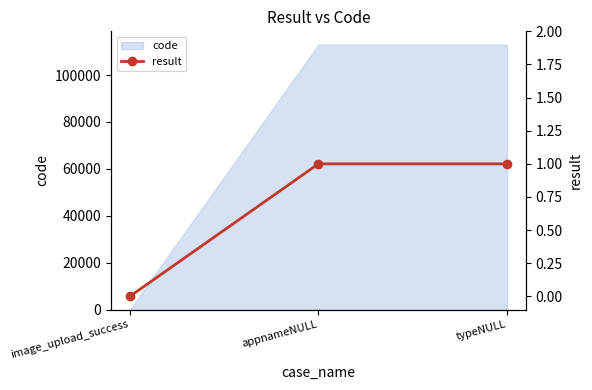

The code series shows 113000 at appnameNULL. True or false?

True